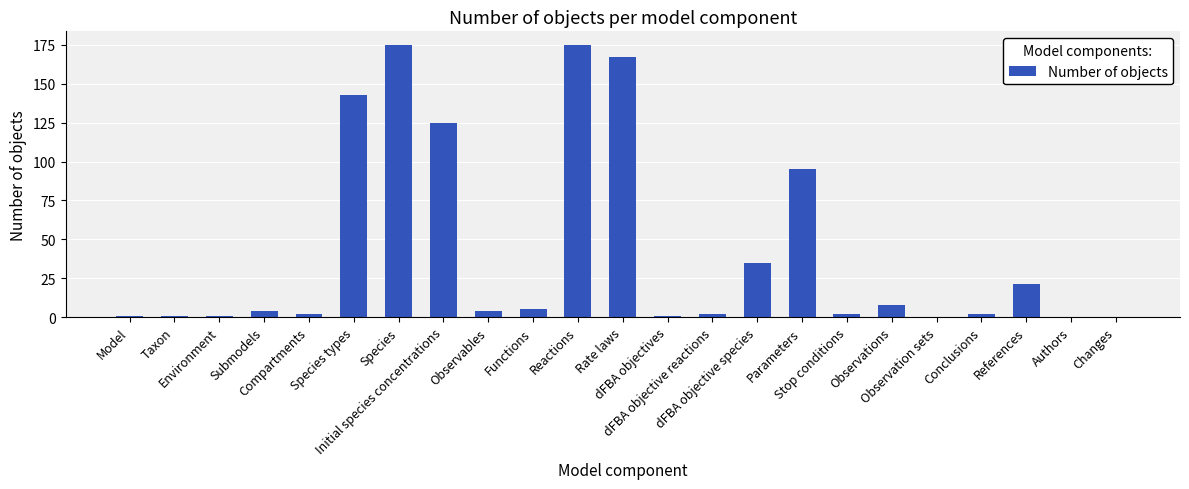

What is the sum of all values?

969